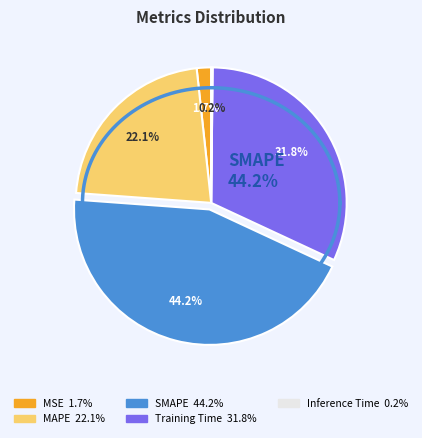

Which has a higher value, SMAPE or Training Time?

SMAPE